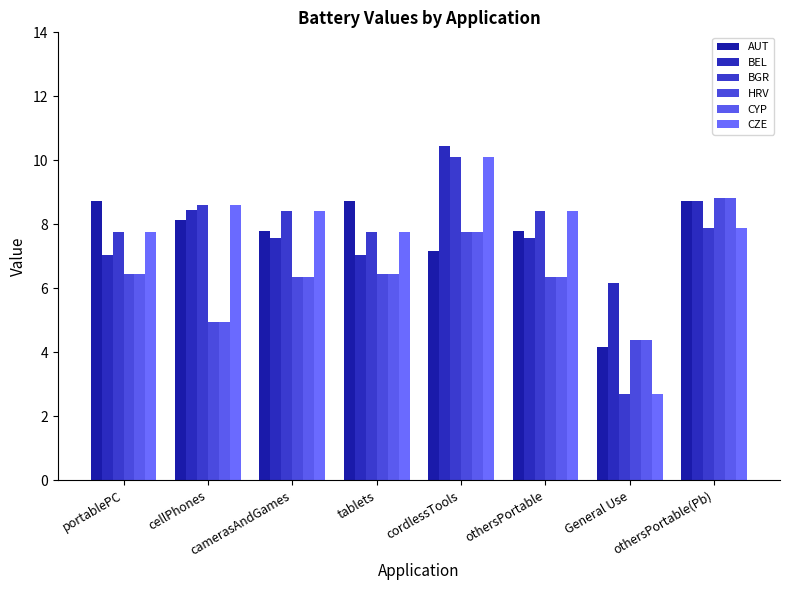

Which category has the highest value in the CYP series?

othersPortable(Pb)